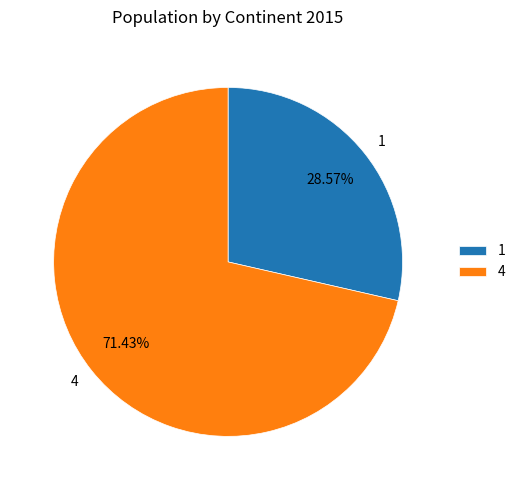

Does any single category account for the majority?

Yes